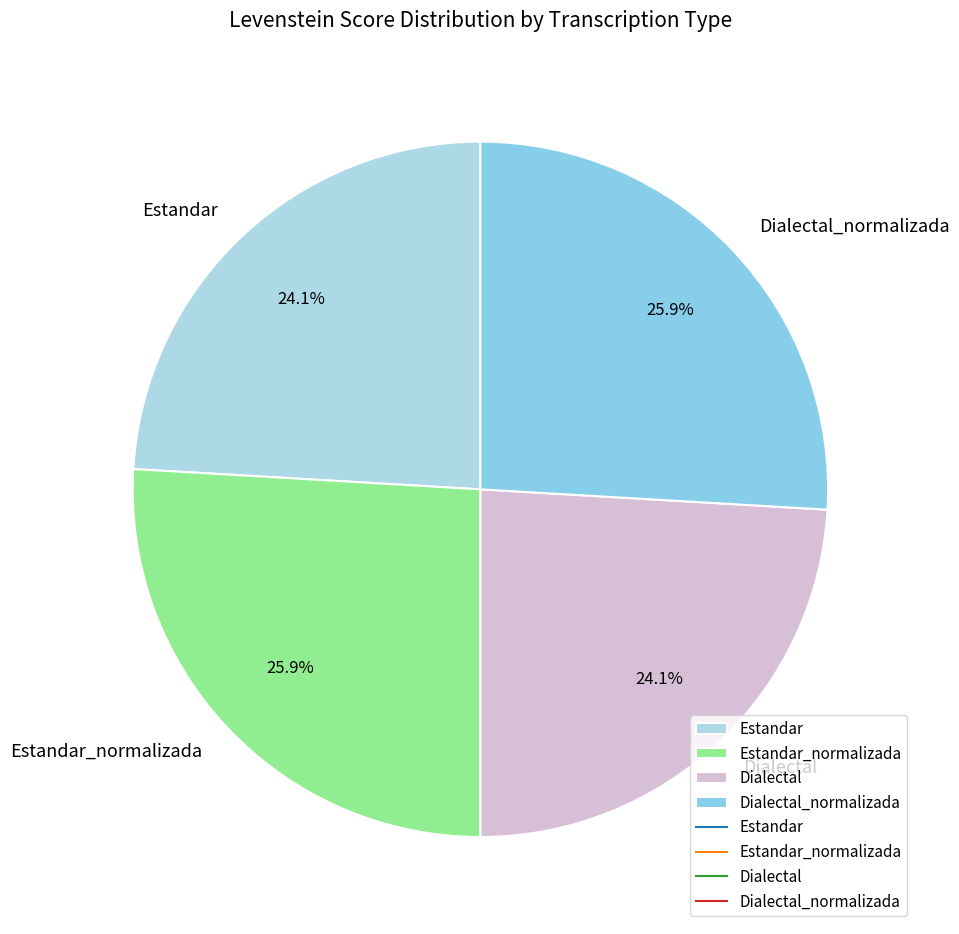

To the nearest percent, what percentage of the pie is Dialectal?

24%